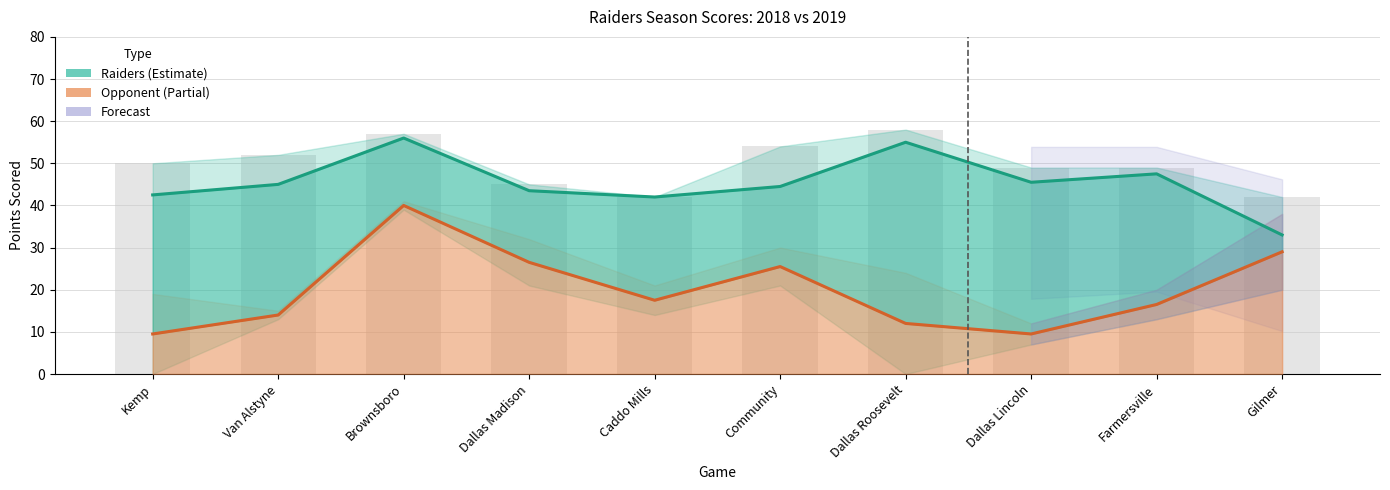

What is the total value across all series at Dallas Roosevelt?

67.0